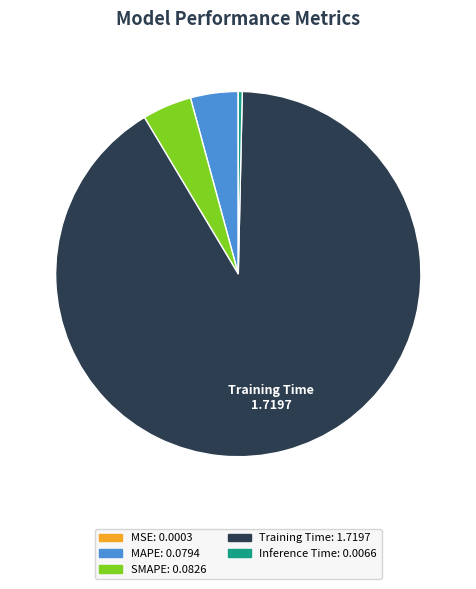

Is there any slice that represents more than half of the pie?

Yes